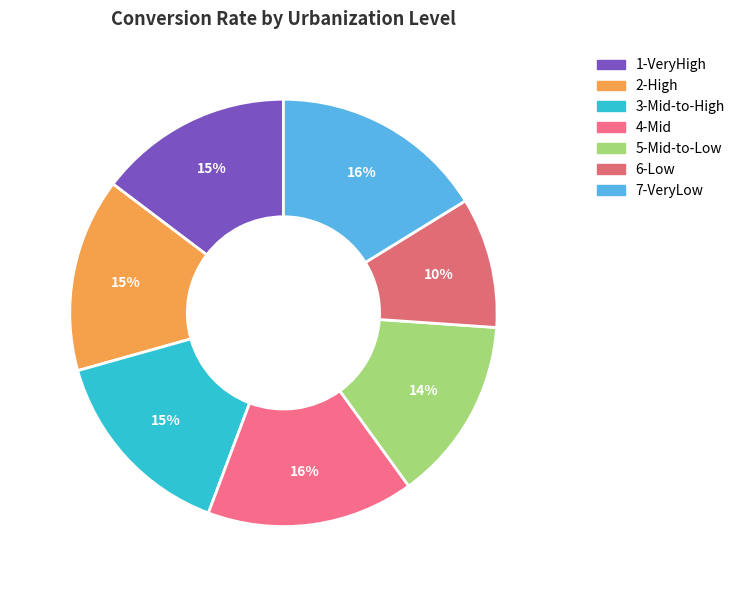

Combined, do 3-Mid-to-High and 7-VeryLow account for over 50%?

No